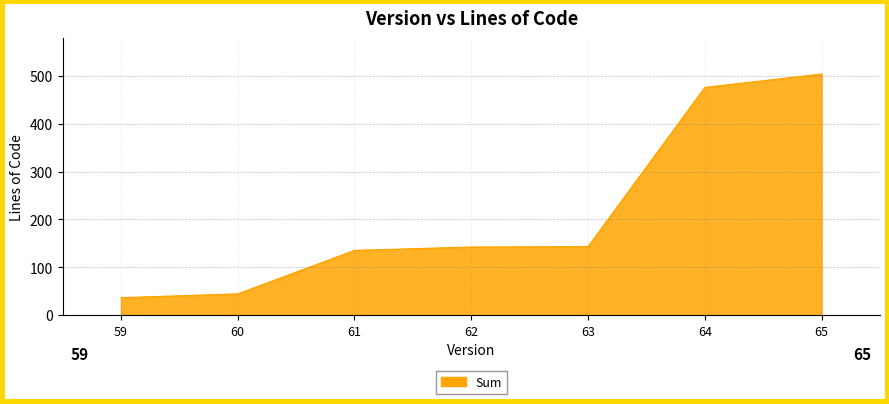

The value at 61 is 180. True or false?

False